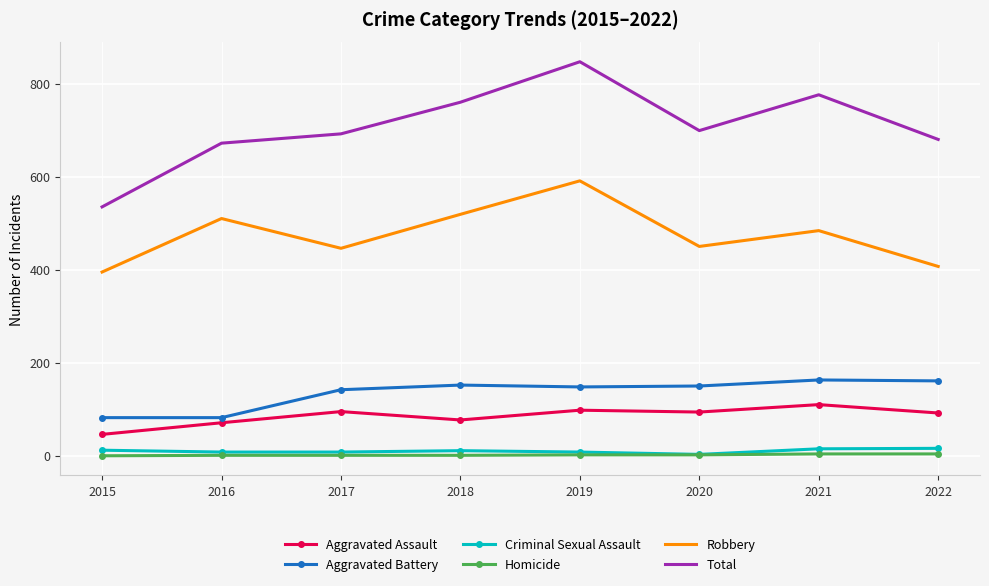

Count the number of data series in this chart.

6